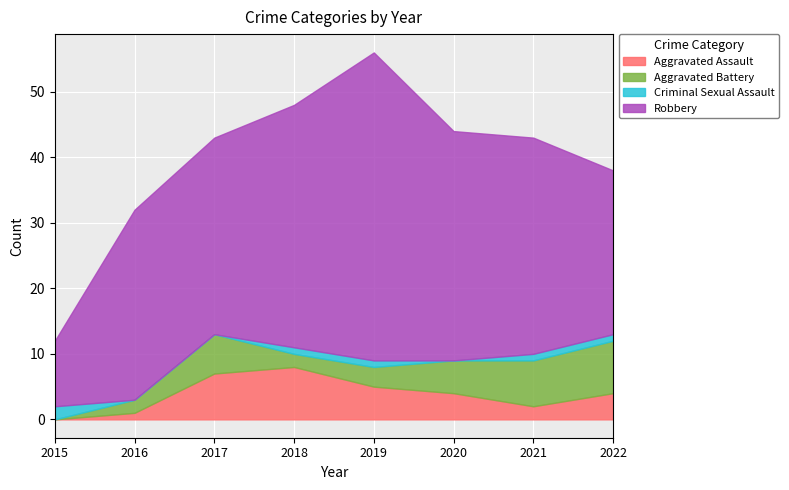

At which category is the sum across all series the highest?

2019